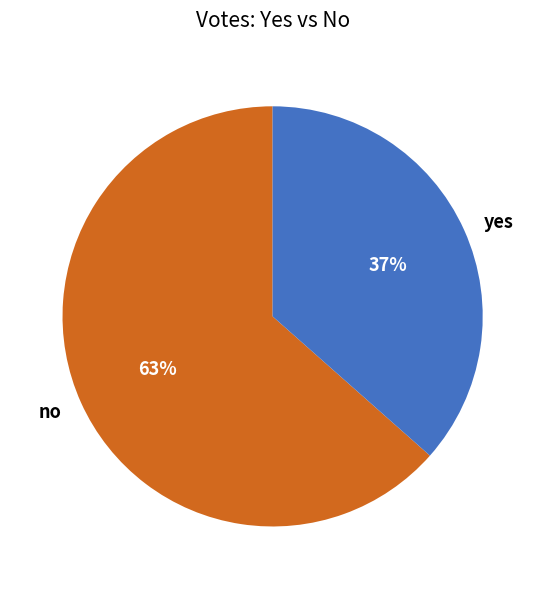

Is yes the majority of the pie?

No